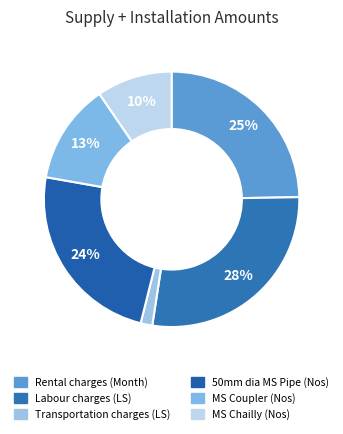

Is there any slice that represents more than half of the pie?

No